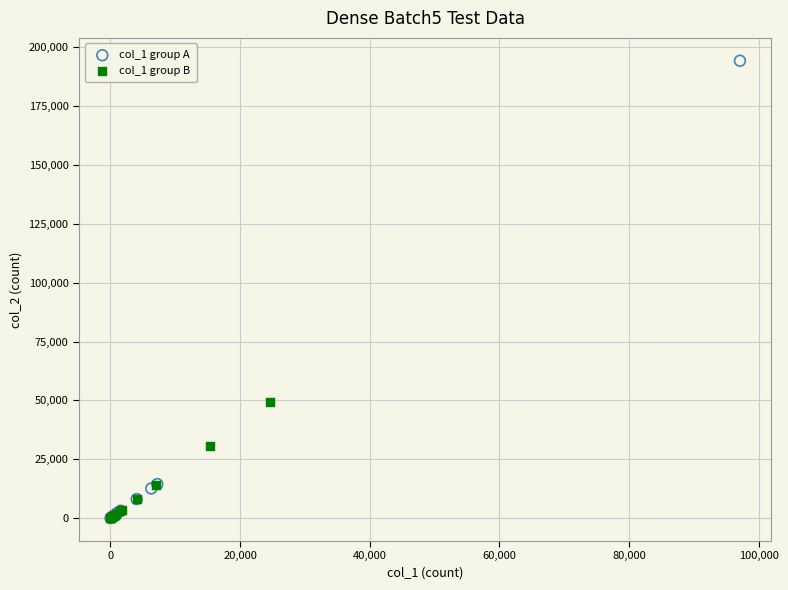

What are all the series names shown in the legend?

col_1 group A, col_1 group B